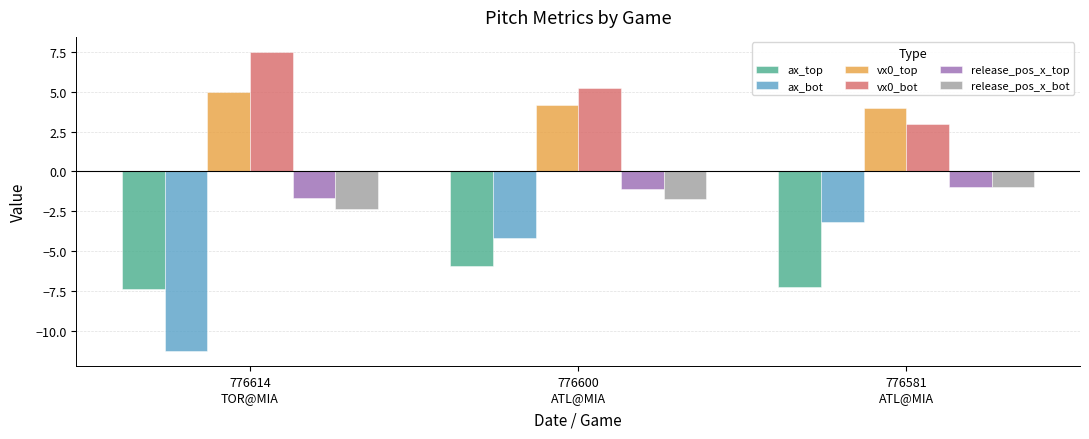

What is the difference between the vx0_top values at 776614
TOR@MIA and 776581
ATL@MIA?

1.0